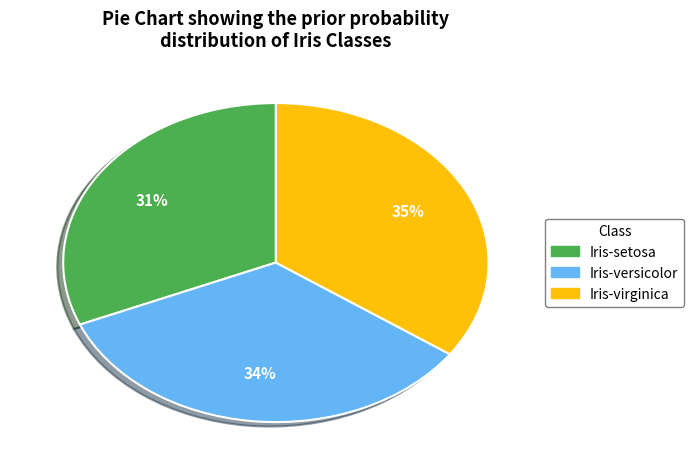

True or false: Iris-setosa accounts for 31% of the total.

True